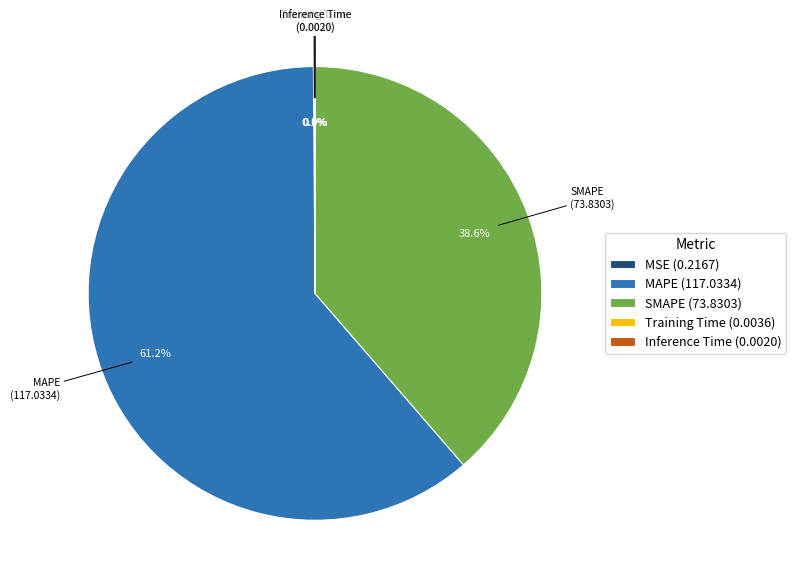

Which slice is the largest?

MAPE